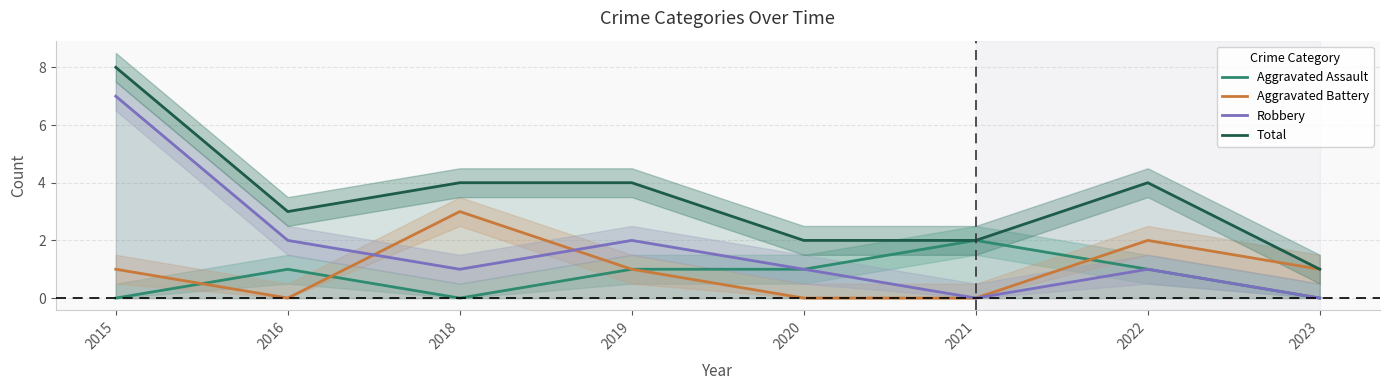

How many interior local valleys does the Robbery series have?

2